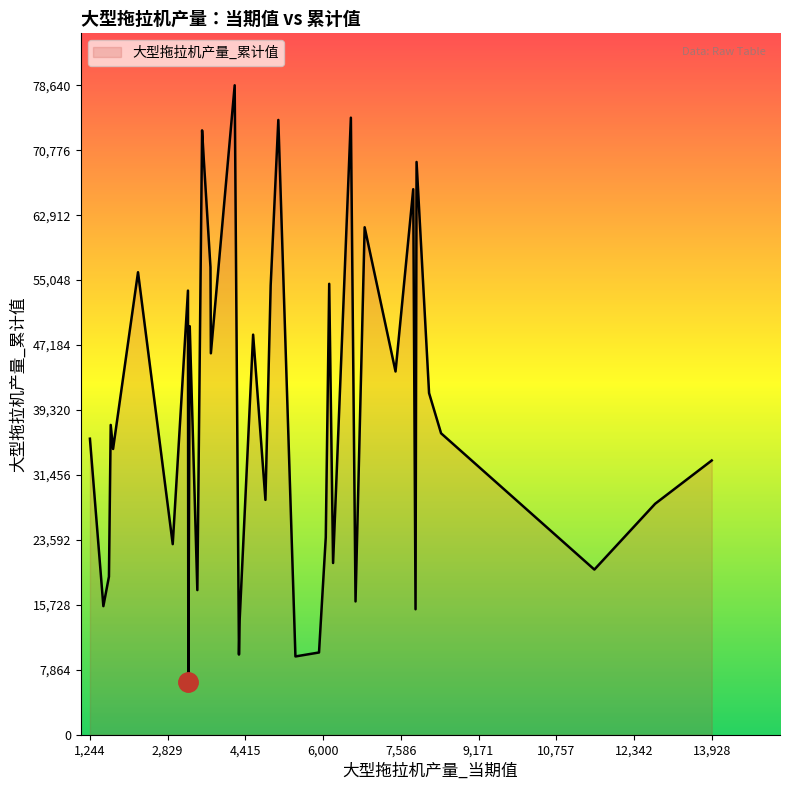

What is the difference between the maximum and minimum values?

72295.0